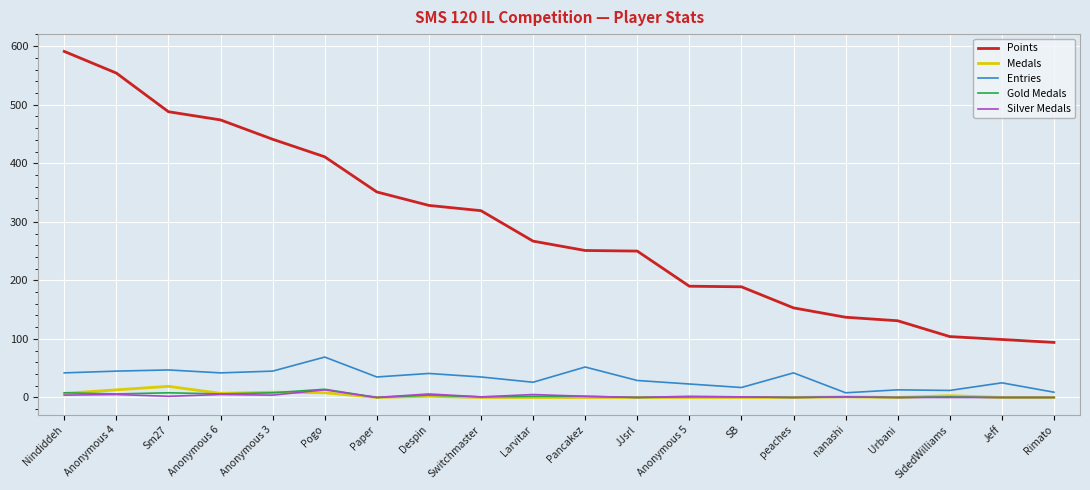

At how many categories does at least one series exceed 408?

6